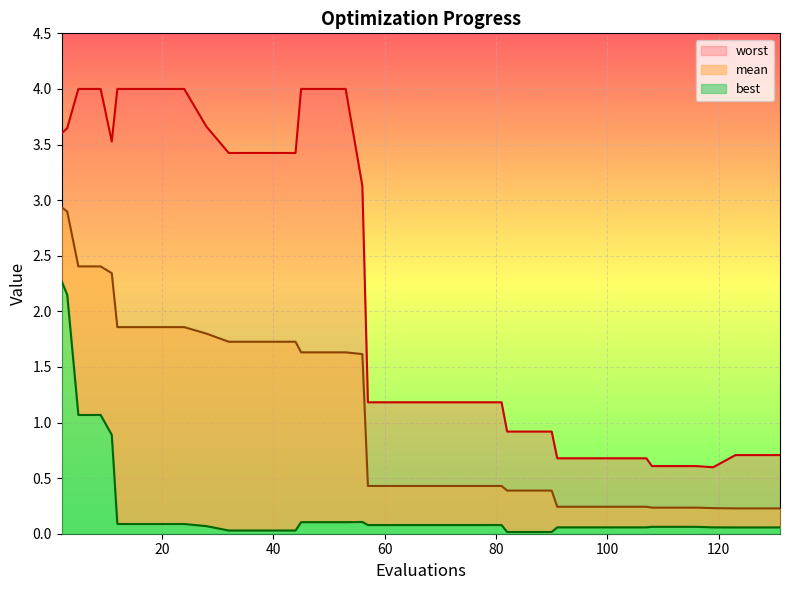

The value of best at 32 is 0.0. True or false?

True